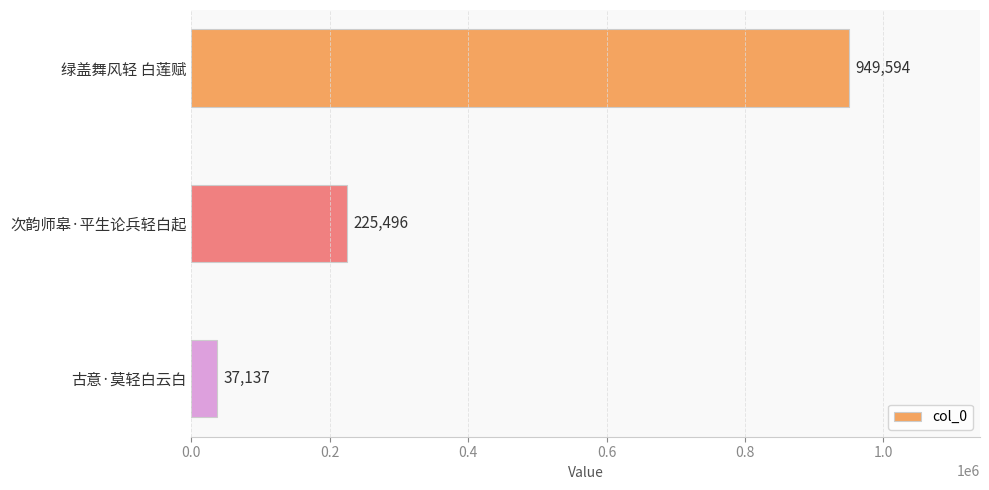

Are the bars horizontal?

Yes